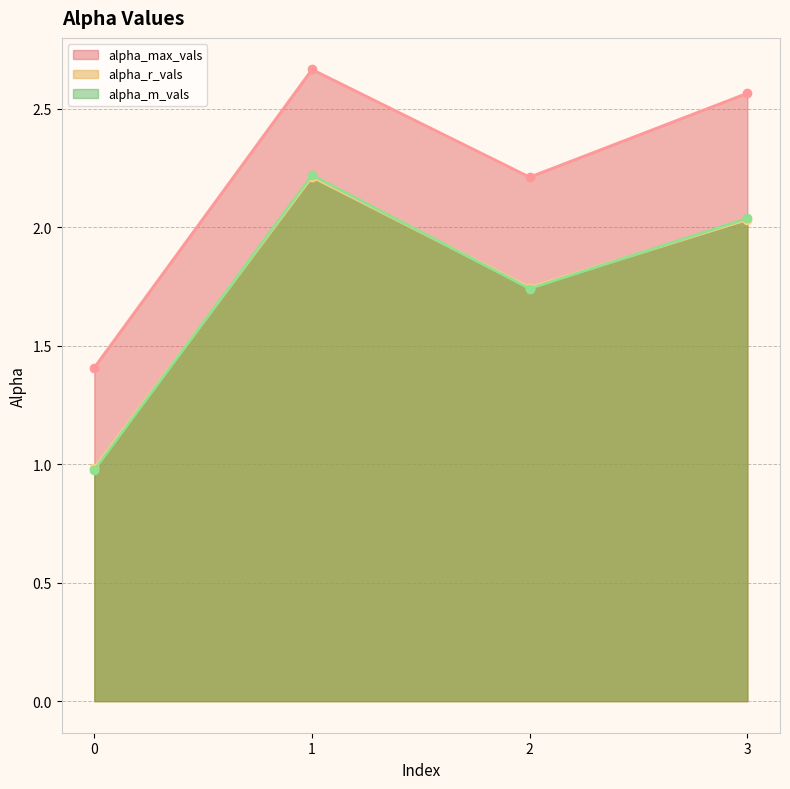

How many lines are shown in the chart?

3